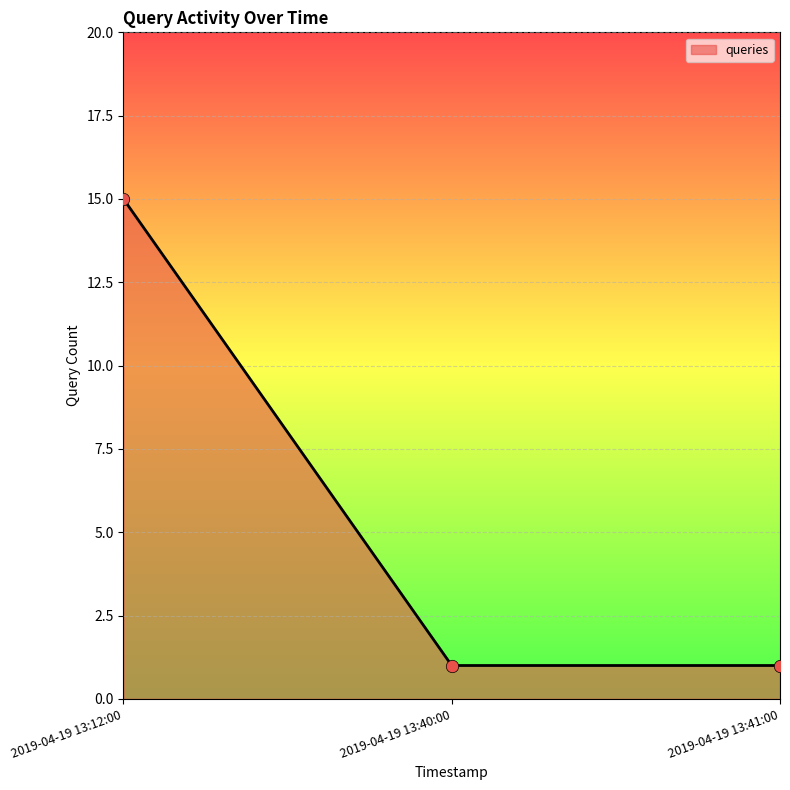

What is the change in value from 2019-04-19 13:12:00 to 2019-04-19 13:40:00?

-14